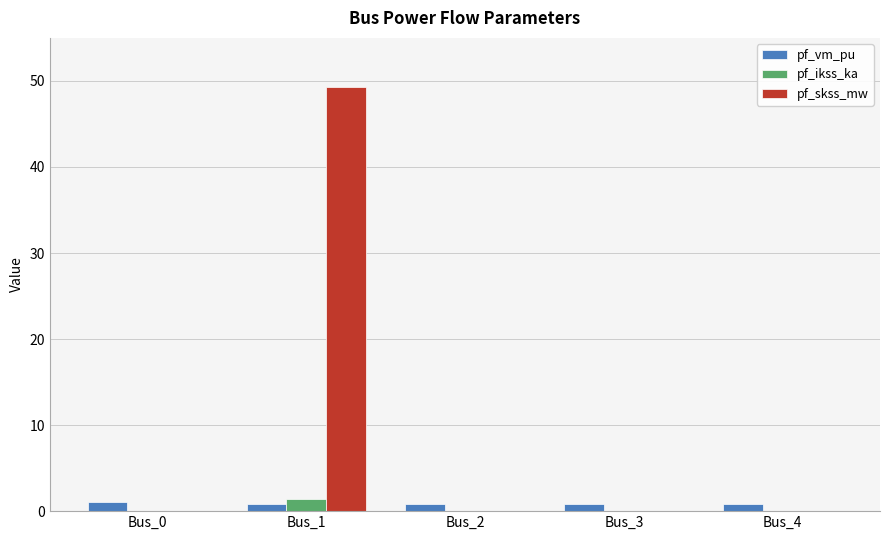

What are all the series names shown in the legend?

pf_vm_pu, pf_ikss_ka, pf_skss_mw